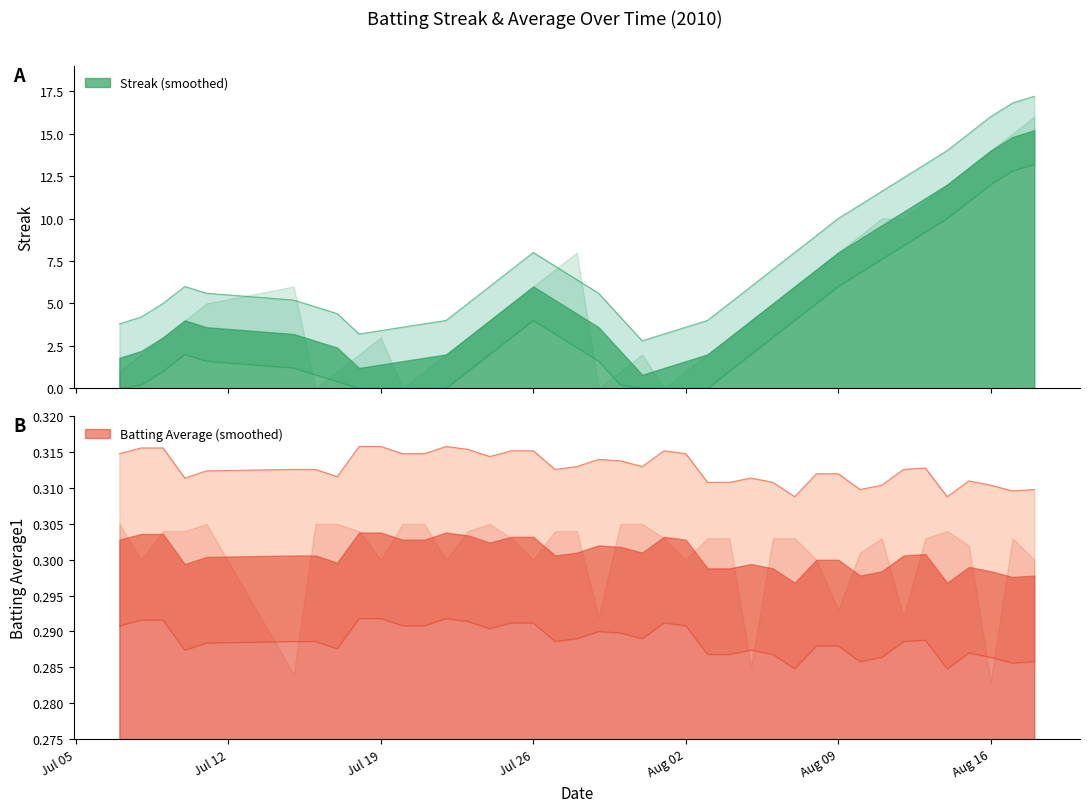

How many values in the Streak series exceed 4?

19